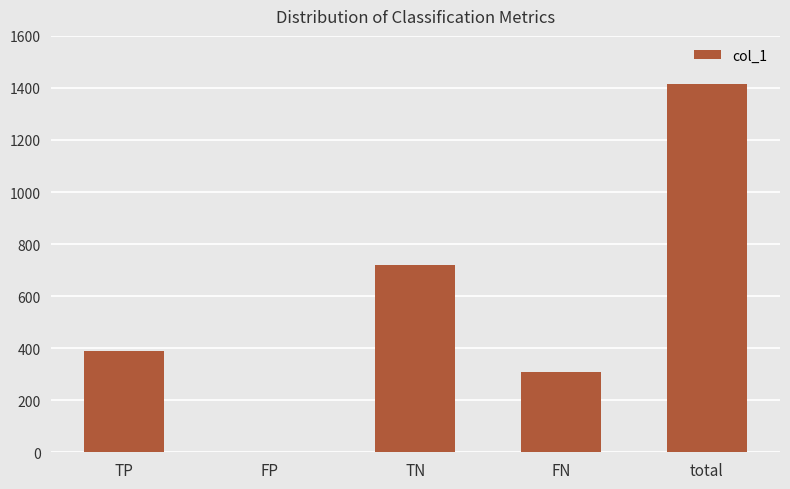

The chart shows a value of 720 at TN. True or false?

True